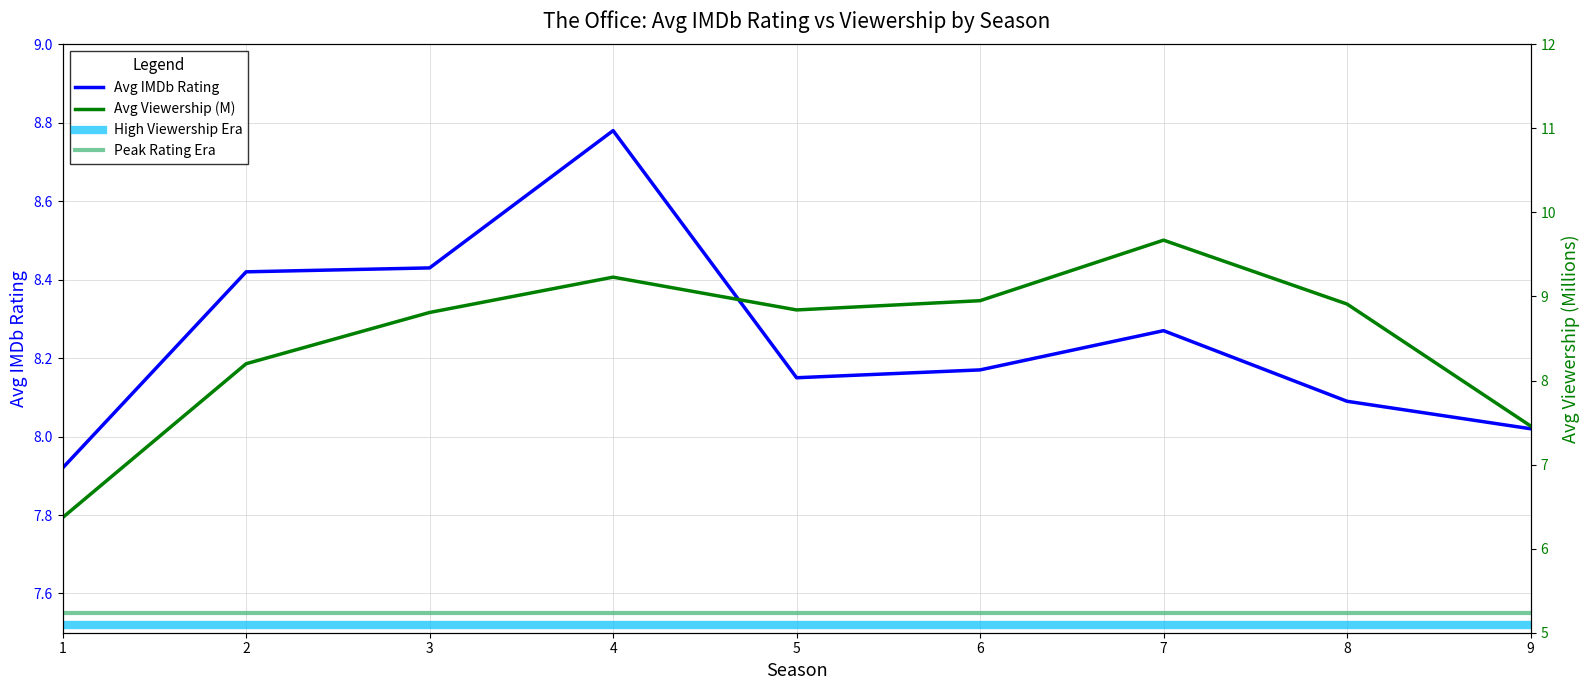

How many data points in Avg IMDb Rating are less than 8?

1